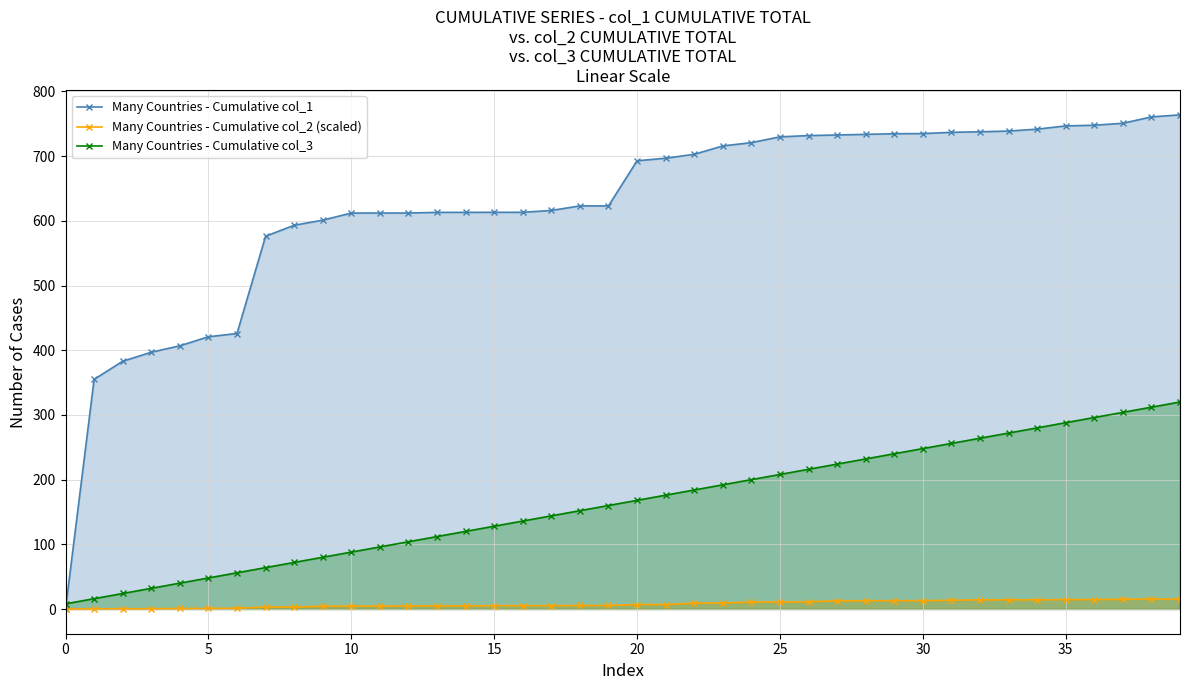

What are all the series names shown in the legend?

Many Countries - Cumulative col_1, Many Countries - Cumulative col_2 (scaled), Many Countries - Cumulative col_3